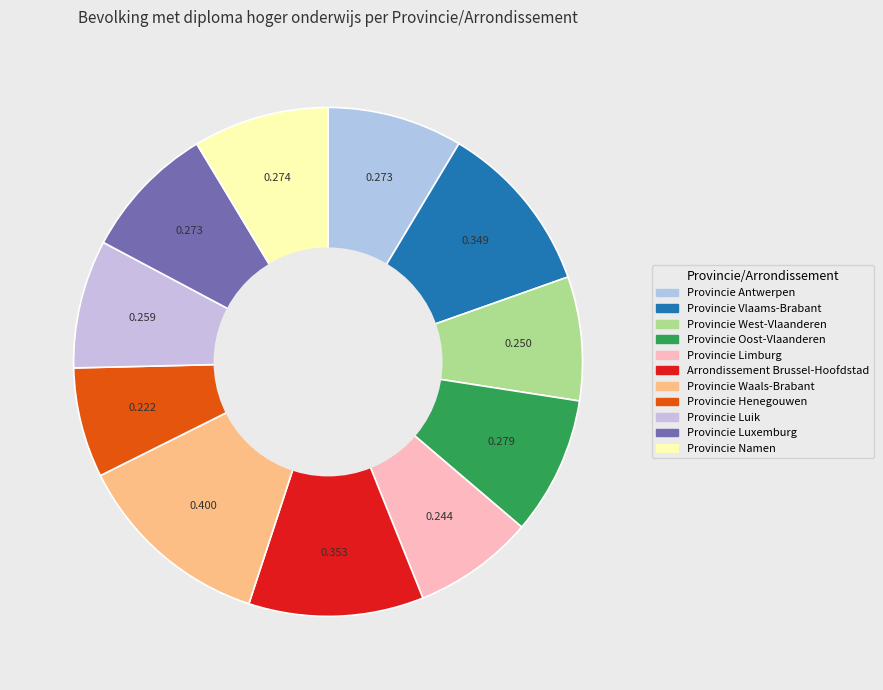

Rank the categories by value from lowest to highest.

Provincie Henegouwen, Provincie Limburg, Provincie West-Vlaanderen, Provincie Luik, Provincie Antwerpen, Provincie Luxemburg, Provincie Namen, Provincie Oost-Vlaanderen, Provincie Vlaams-Brabant, Arrondissement Brussel-Hoofdstad, Provincie Waals-Brabant